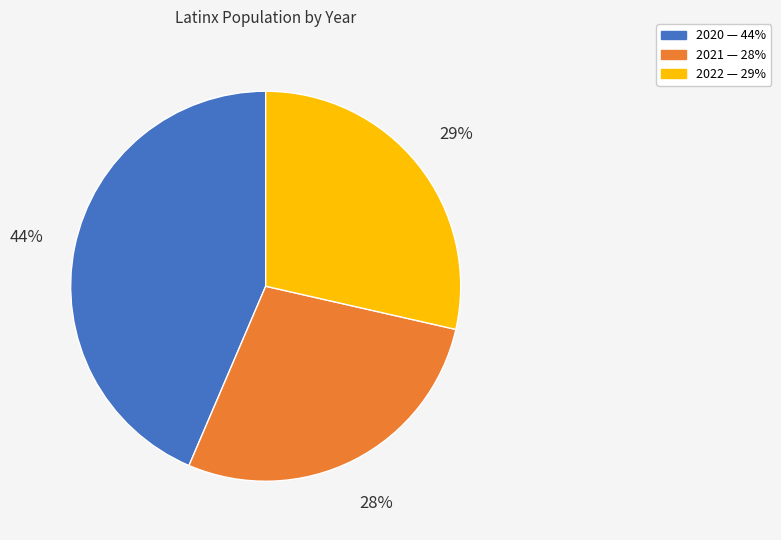

Approximately how many times larger is the value at 2020 compared to 2022?

1.5